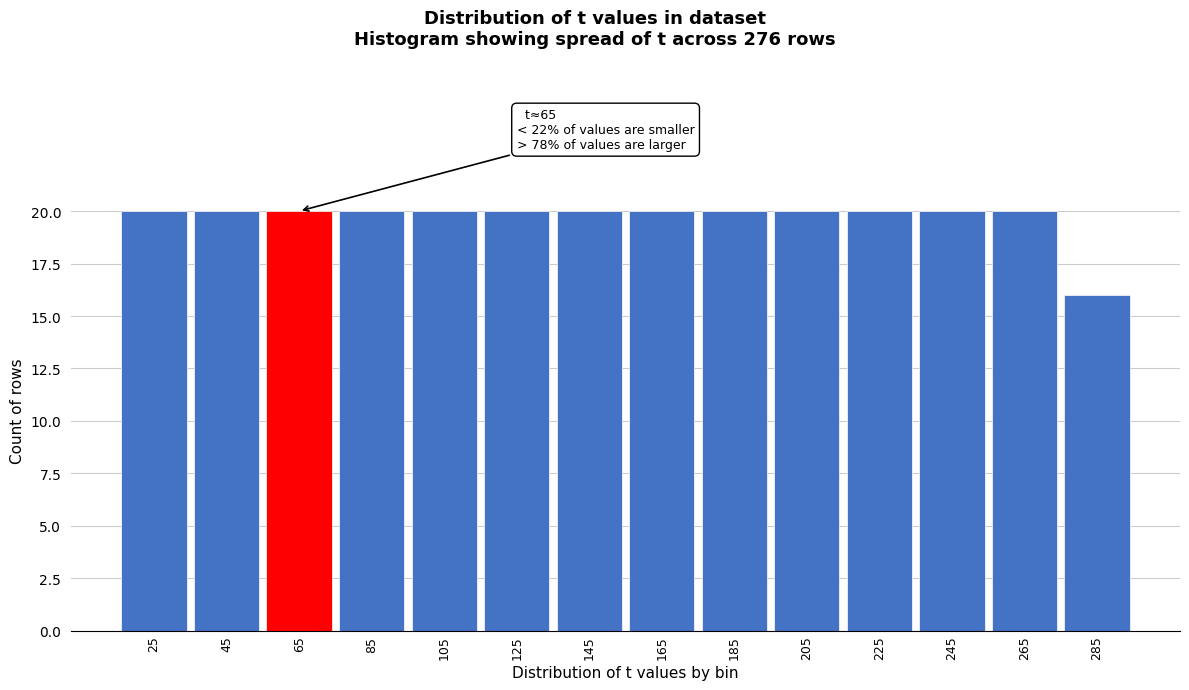

Reading right to left, what are all the values shown in this chart?

285=16	265=20	245=20	225=20	205=20	185=20	165=20	145=20	125=20	105=20	85=20	65=20	45=20	25=20